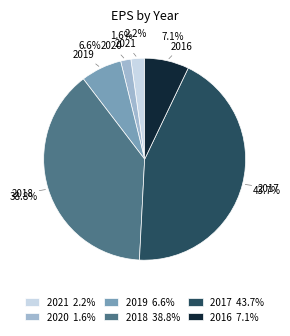

Is 2019 the majority of the pie?

No